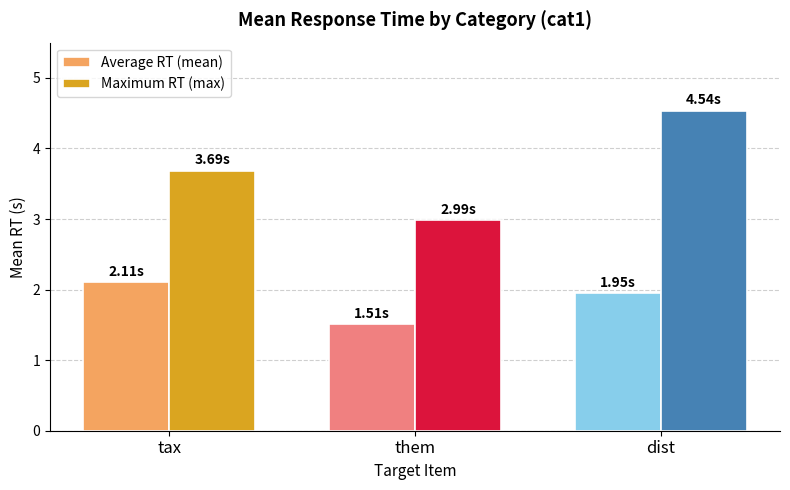

At which category does the chart reach its minimum across all series?

them